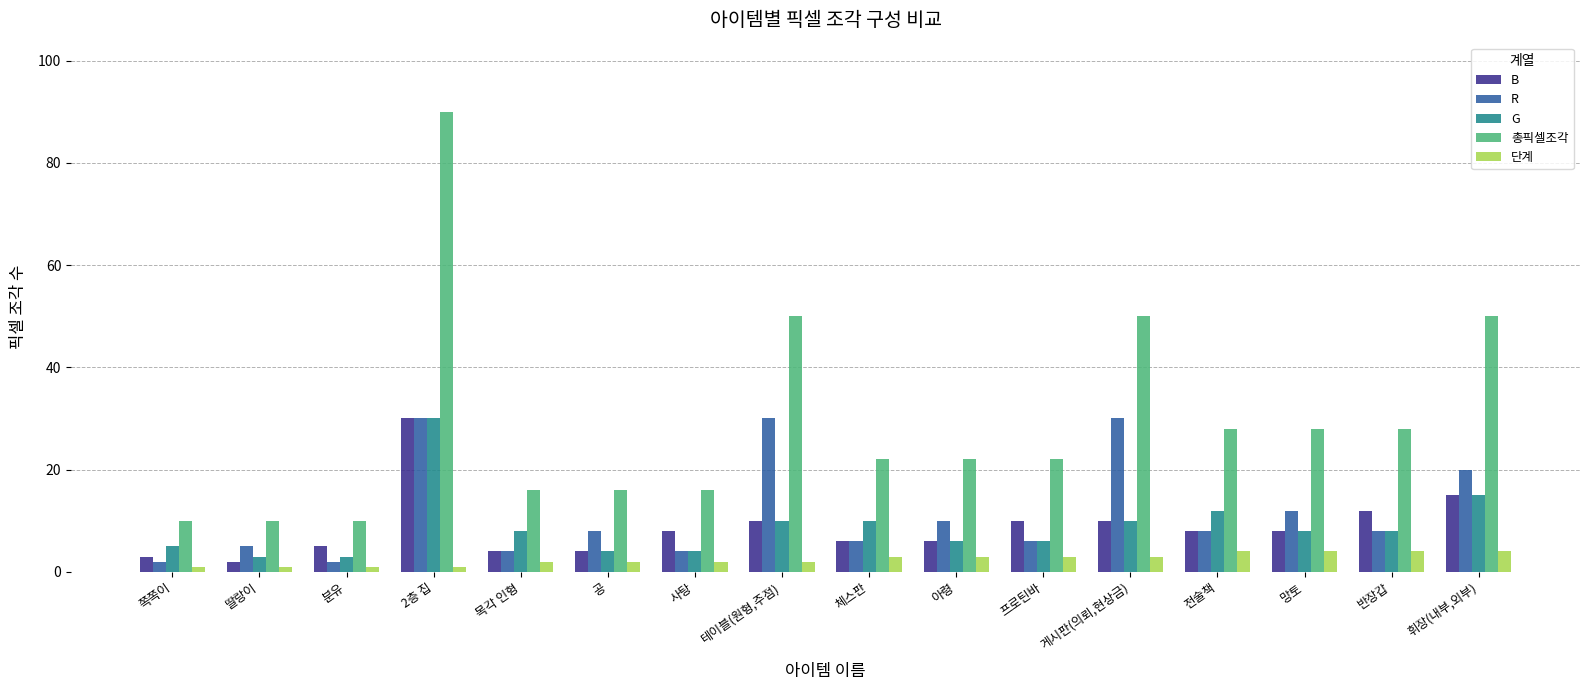

How many groups of bars are there?

16